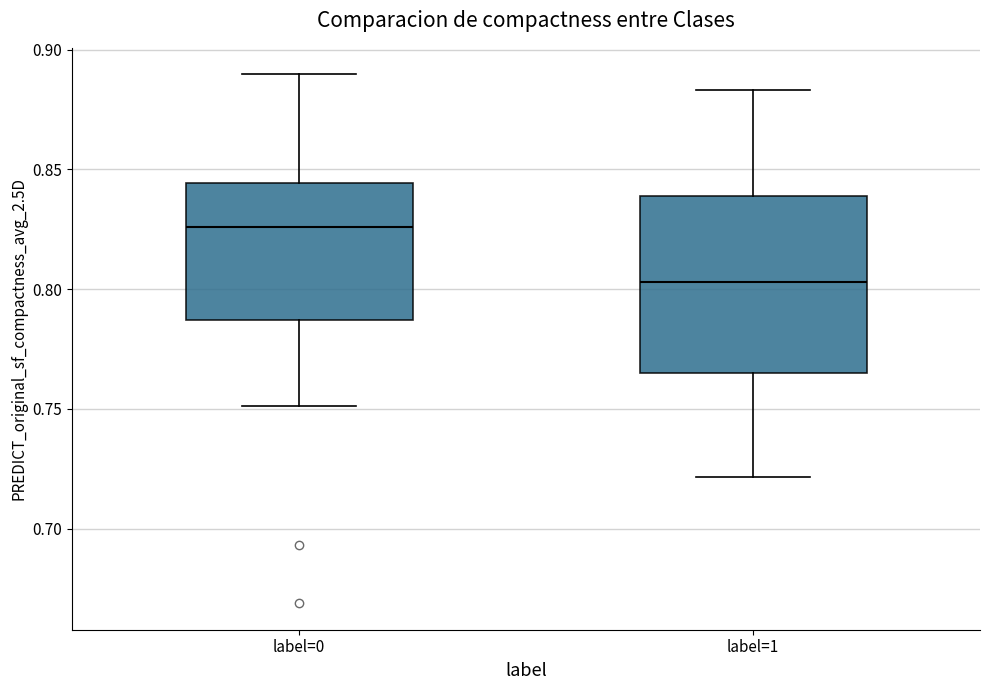

Reading left to right, transcribe this box plot: for each box, give where its median line is, the range the box spans, and where its two whiskers end, as read against the y-axis. The values are not printed on the chart, so give them approximately, as read against the axis.

label=0: median 0.825, box 0.785 to 0.845, whiskers 0.750 to 0.890
label=1: median 0.805, box 0.765 to 0.840, whiskers 0.720 to 0.885